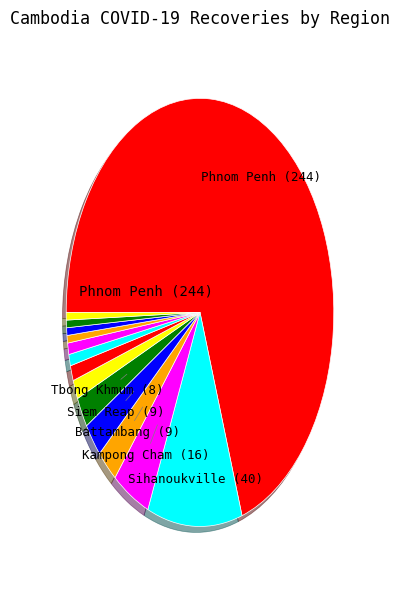

How many slices are in this pie chart?

14